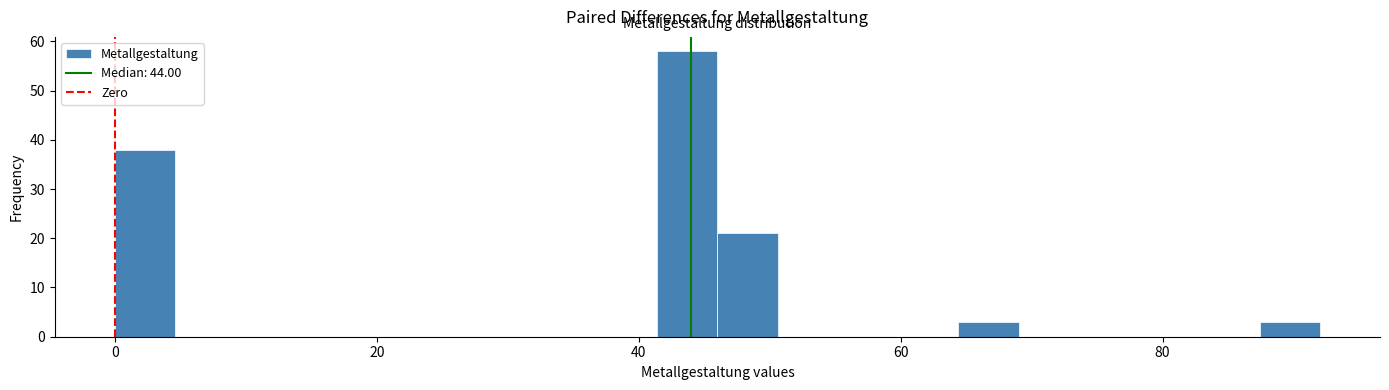

Read against the x-axis, roughly where is the centre of the tallest bar?

44